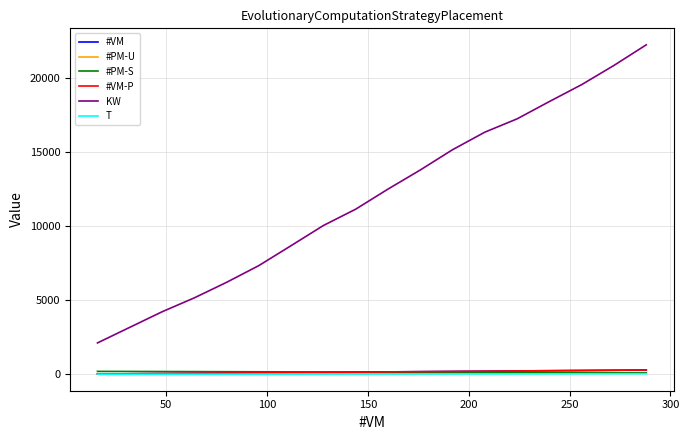

True or false: KW and T cross at least once.

False